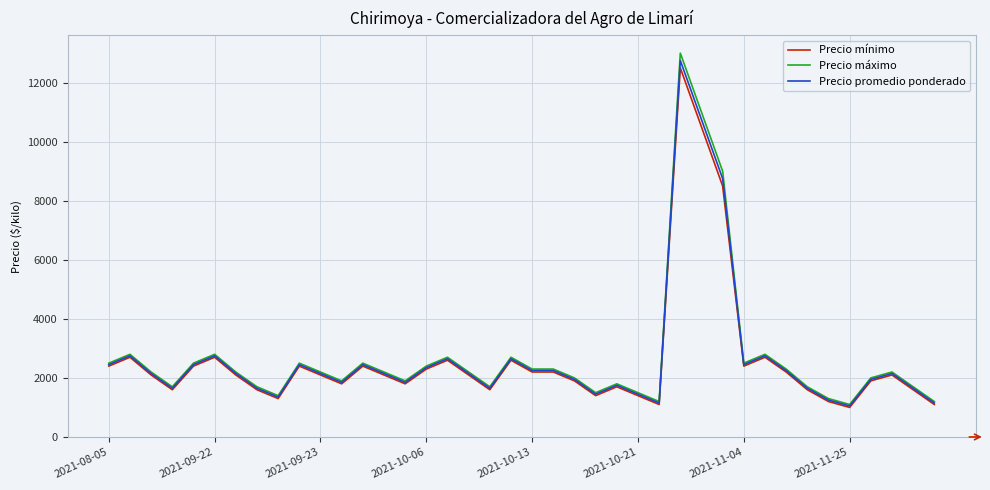

Which series has the largest range (max minus min)?

Precio máximo